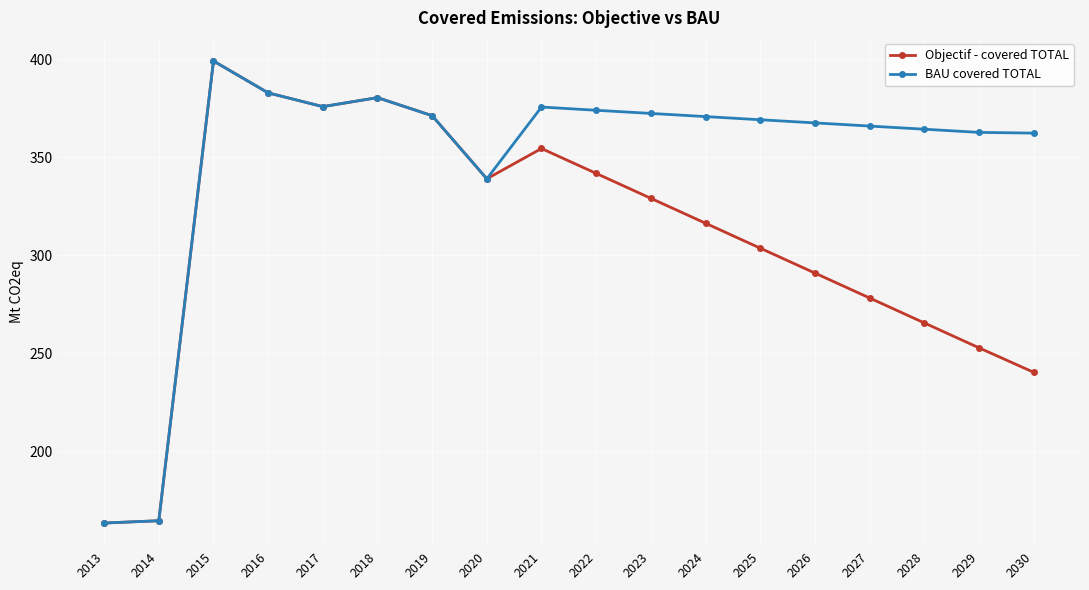

Is it true that BAU covered TOTAL equals 338.9 at 2020?

True